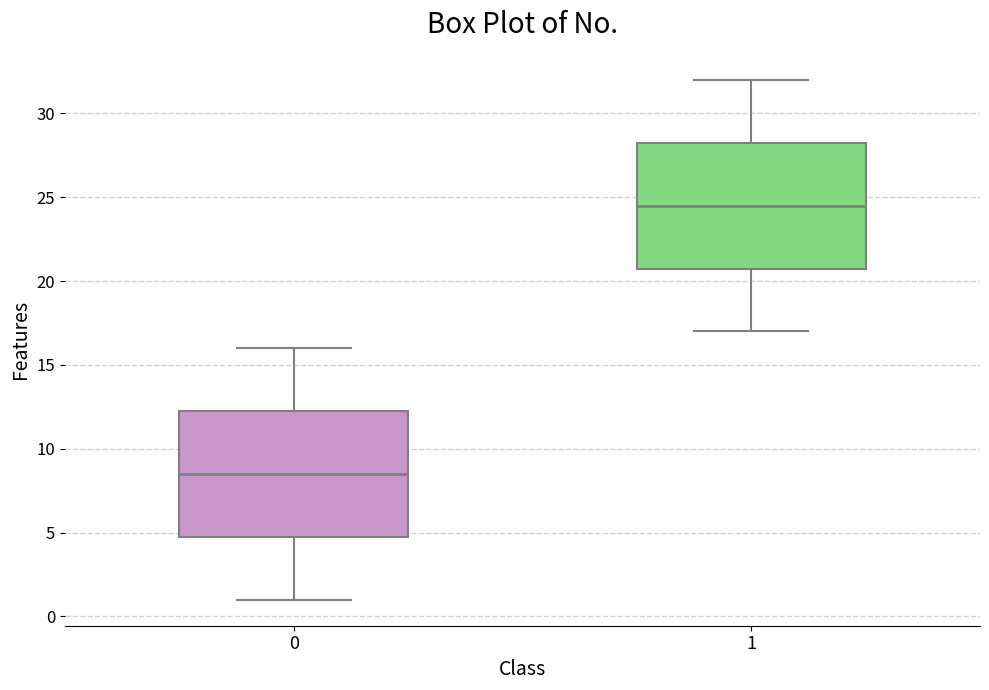

Reading left to right, read every box against the y-axis: the position of its median line, the range the box covers, and the ends of its whiskers. The values are not printed on the chart, so give them approximately, as read against the axis.

0: median 8.5, box 5.0 to 12.5, whiskers 1.0 to 16.0
1: median 24.5, box 21.0 to 28.5, whiskers 17.0 to 32.0